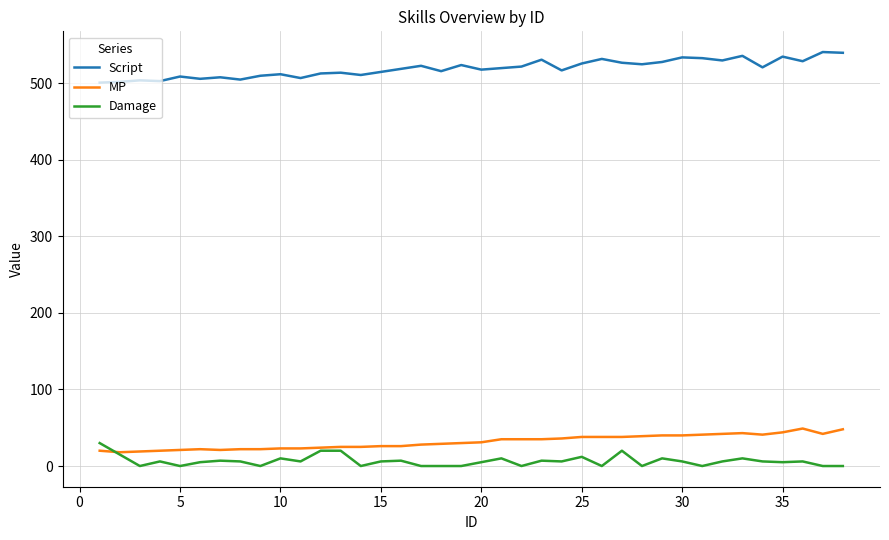

True or false: Damage and Script intersect in this chart.

False